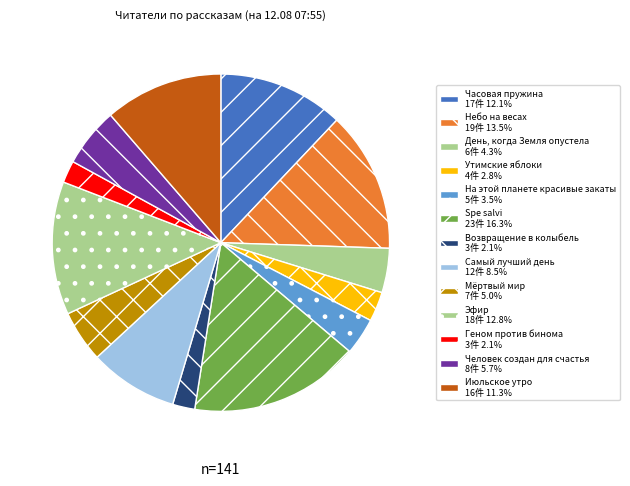

Which category has the biggest portion of the pie?

Spe salvi